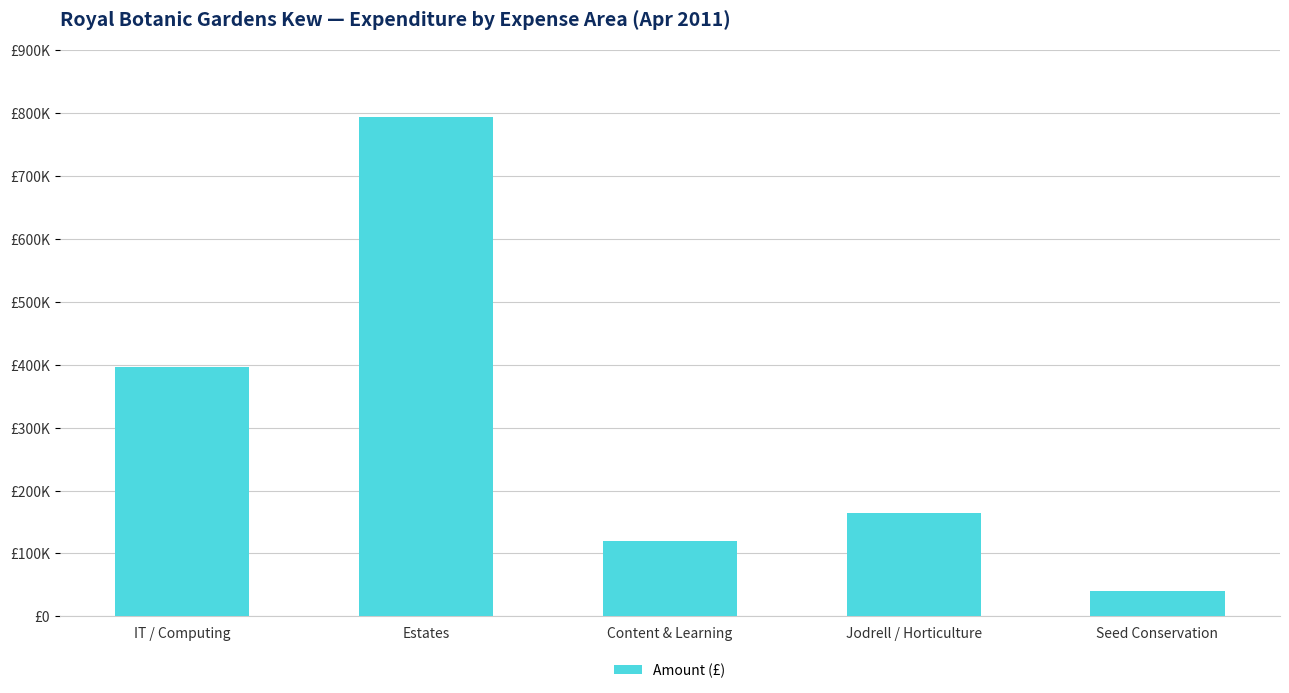

Rank the categories by value from lowest to highest.

Seed Conservation, Content & Learning, Jodrell / Horticulture, IT / Computing, Estates